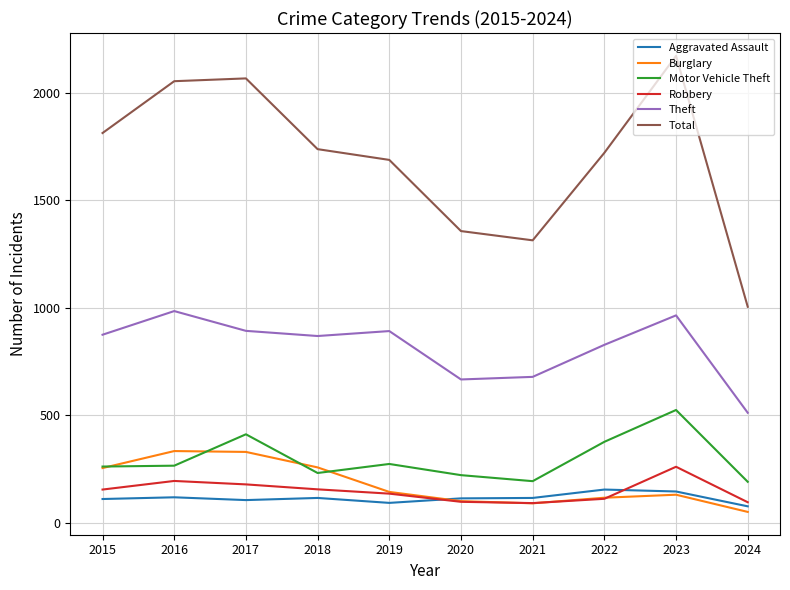

How many intersections are there between Robbery and Aggravated Assault?

2